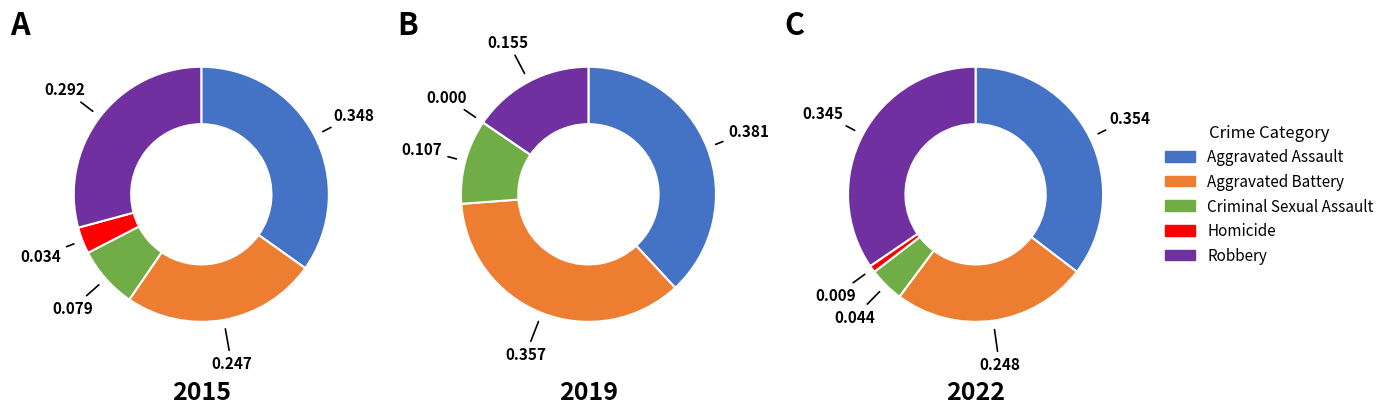

Which slice is the smallest?

Homicide